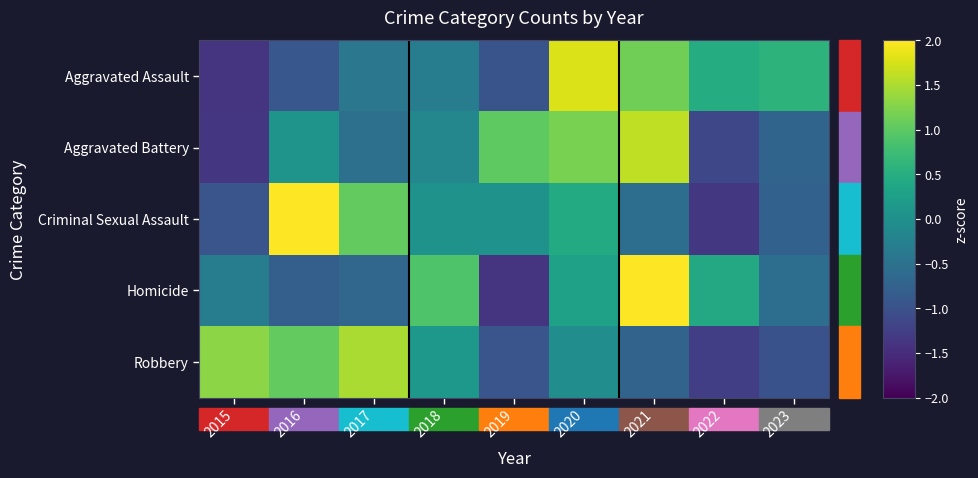

Which category has the lowest value across all series?

2019